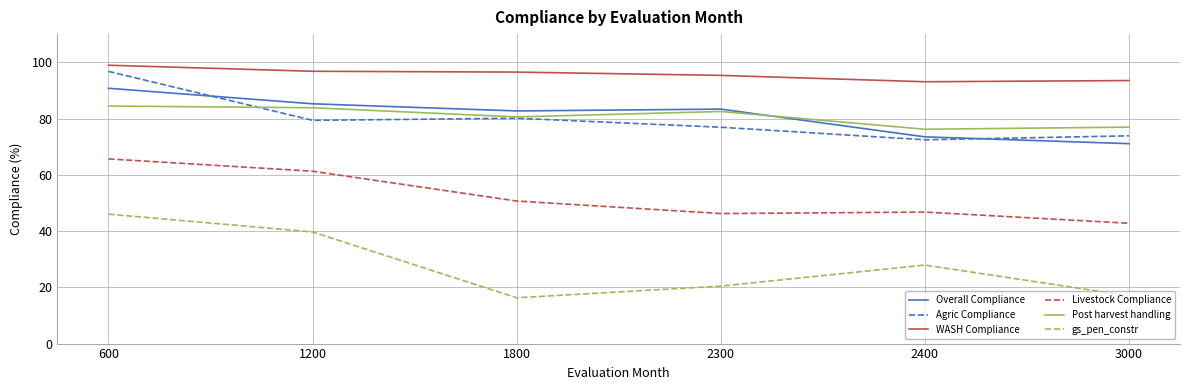

Is it true that Livestock Compliance equals 30.8 at 2300?

False